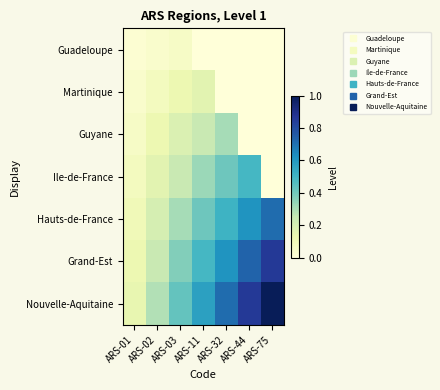

What is the spread (max minus min) of values at ARS-44?

0.9